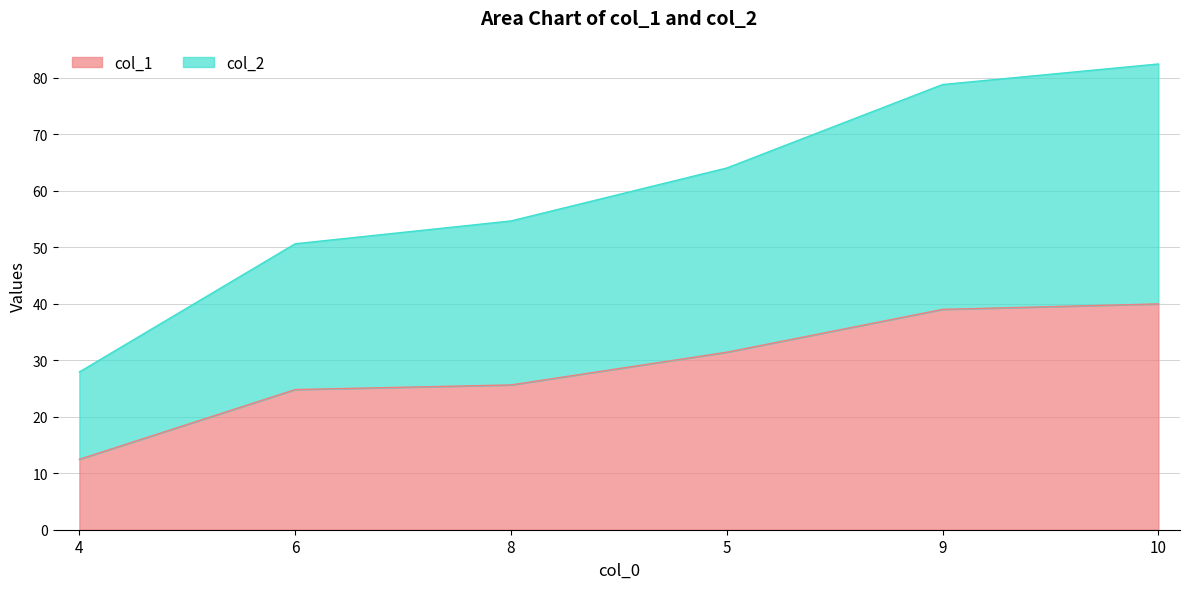

What is the average value of the col_1 series?

28.9